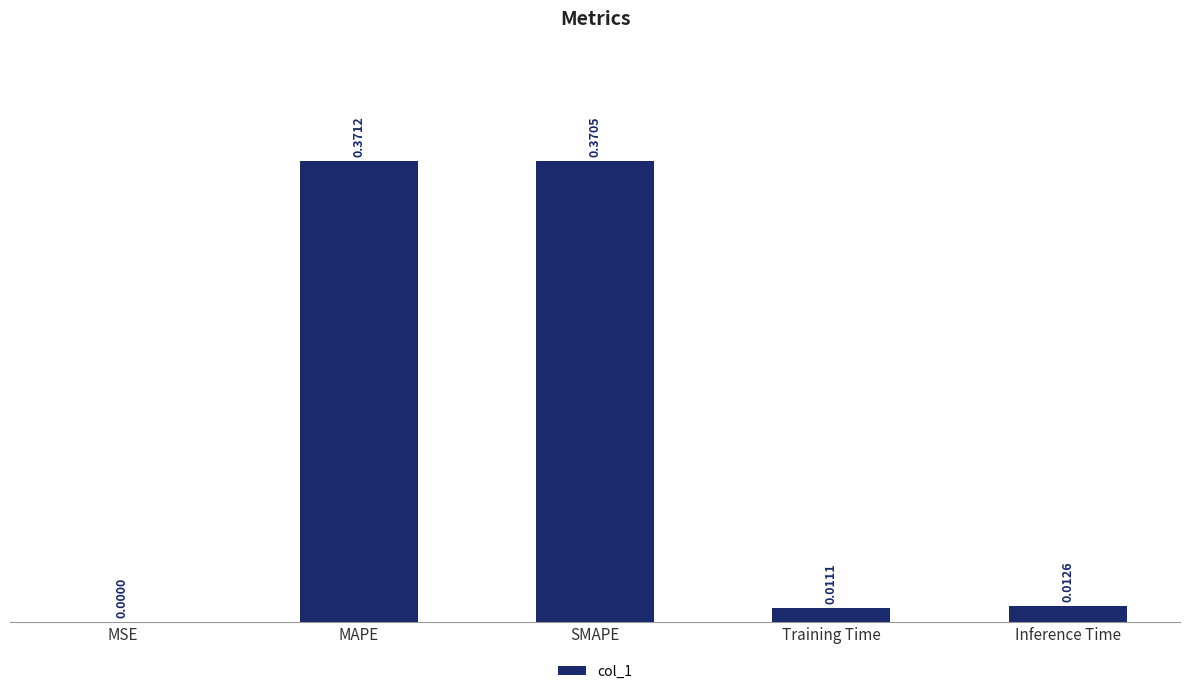

What is the sum of all values?

0.8